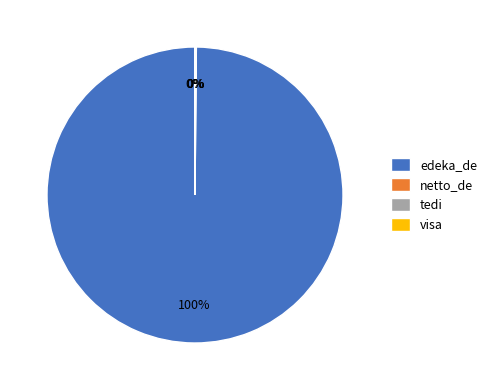

Between tedi and visa, which is larger?

tedi